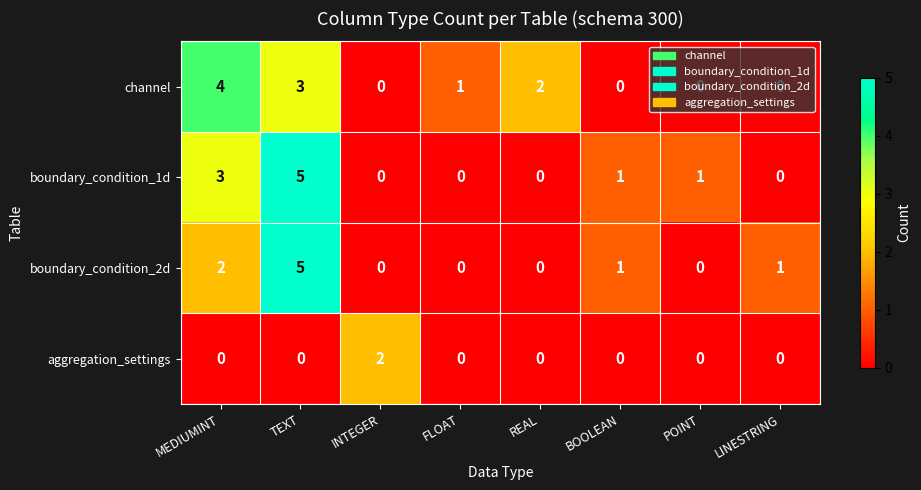

Which series changed the most between MEDIUMINT and LINESTRING?

channel